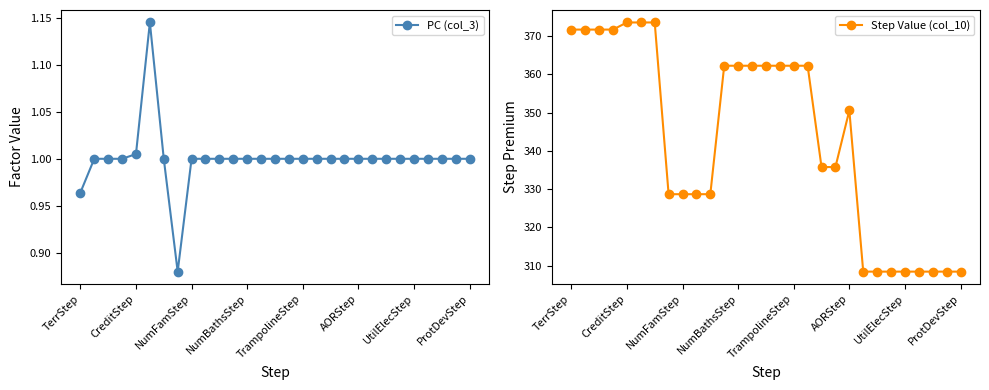

Does the chart have visible grid lines?

No